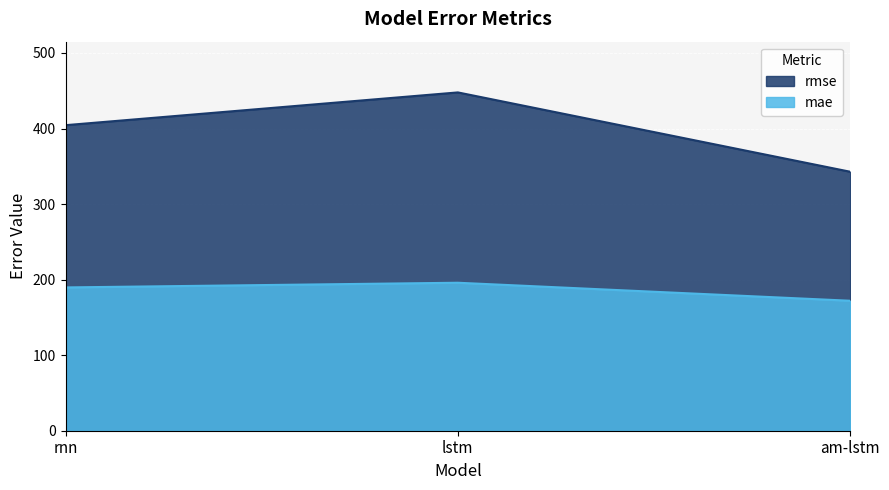

List the labels in order of rmse value, largest first.

lstm, rnn, am-lstm